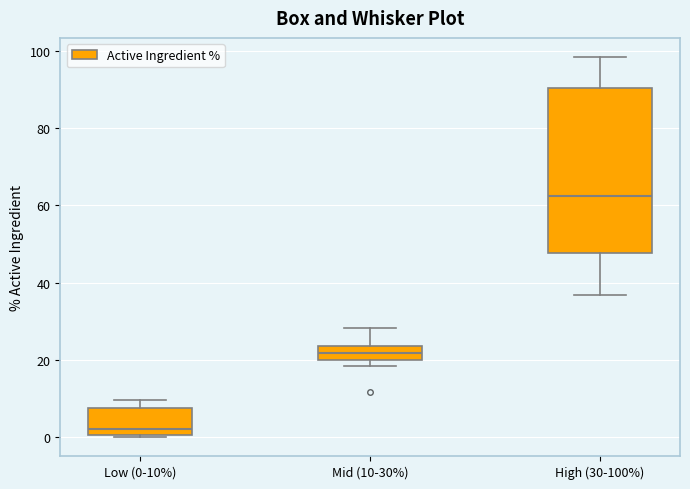

Where is the upper edge of the box for Mid (10-30%) on the y-axis? The values are not printed on the chart, so give them approximately, as read against the axis.

24